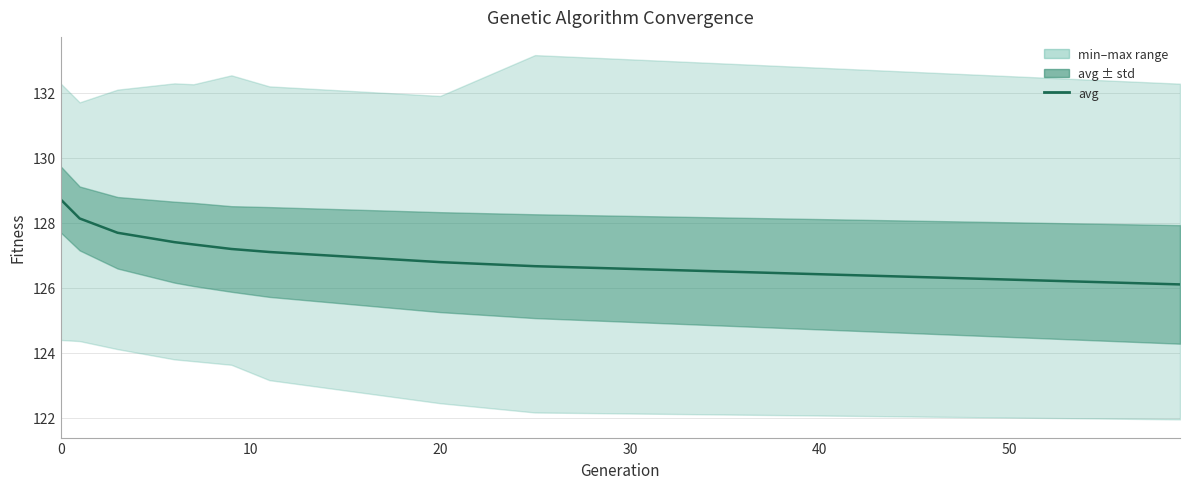

What is the greatest value displayed?

128.7